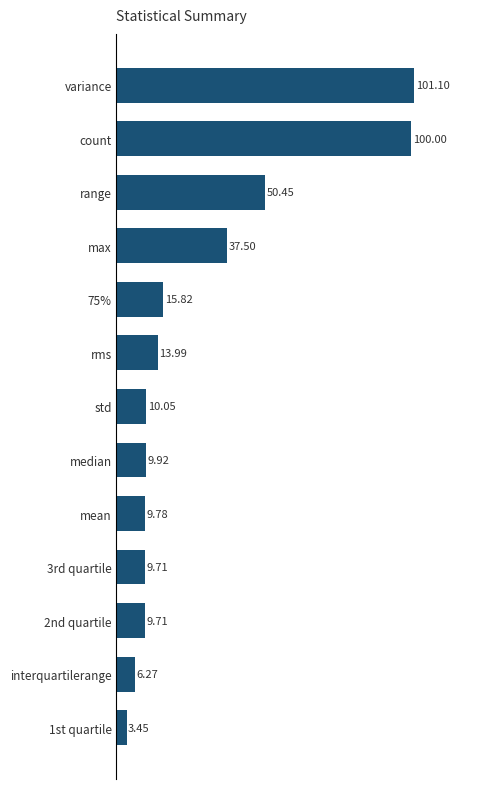

At which label is the value closest to 52?

range